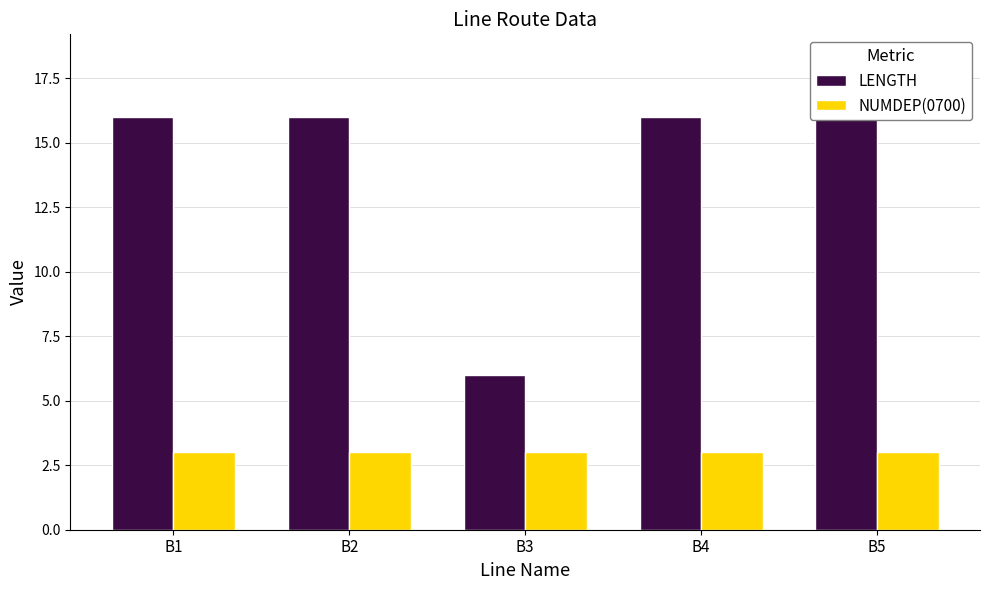

What is the smallest value displayed?

3